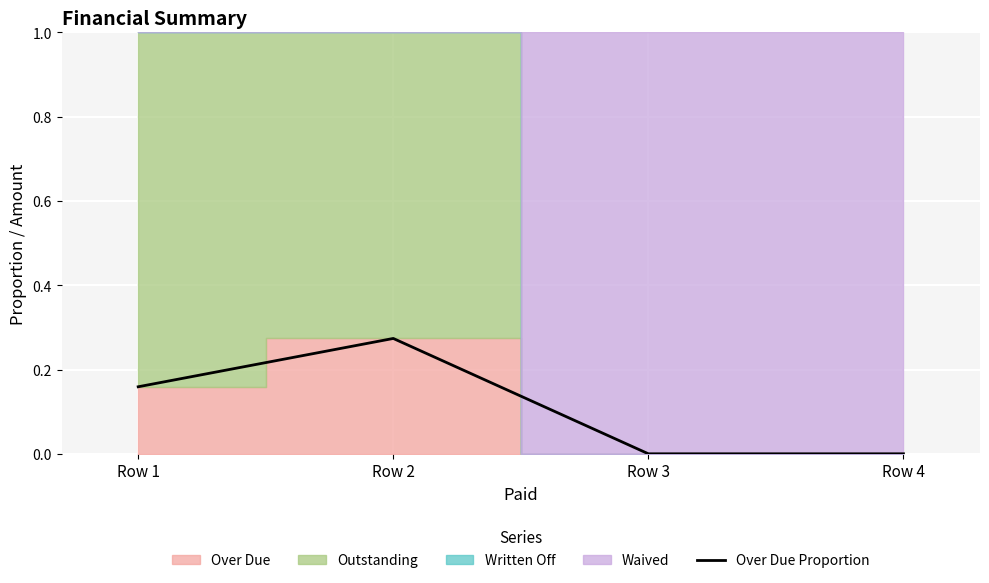

Count the number of values greater than 0.

2